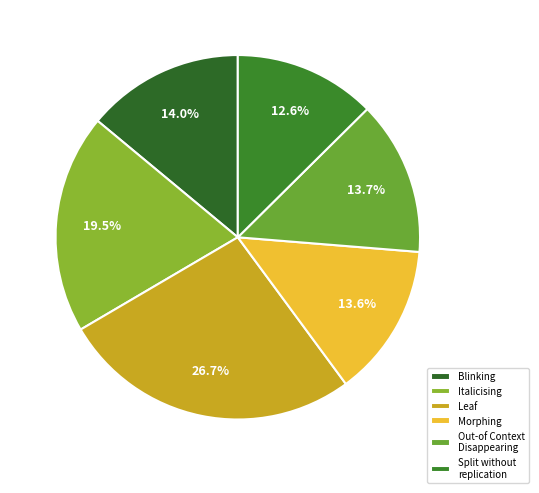

How many segments does this pie chart have?

6